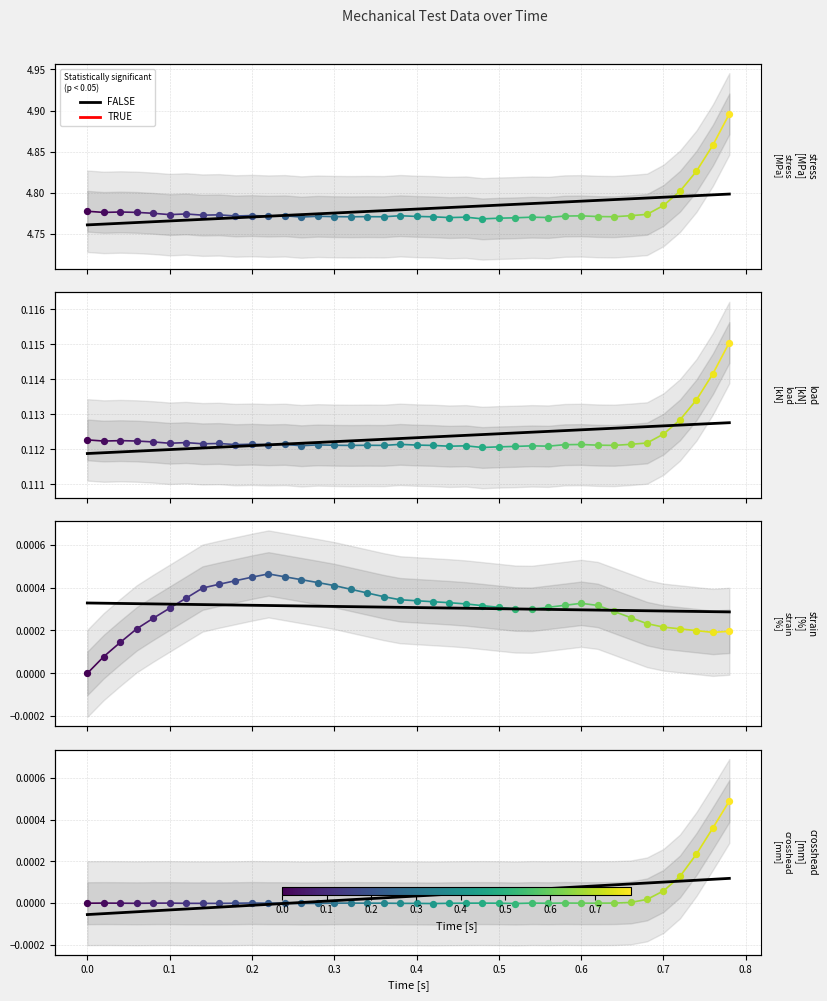

What is the total value across all series at 0.0?

4.9